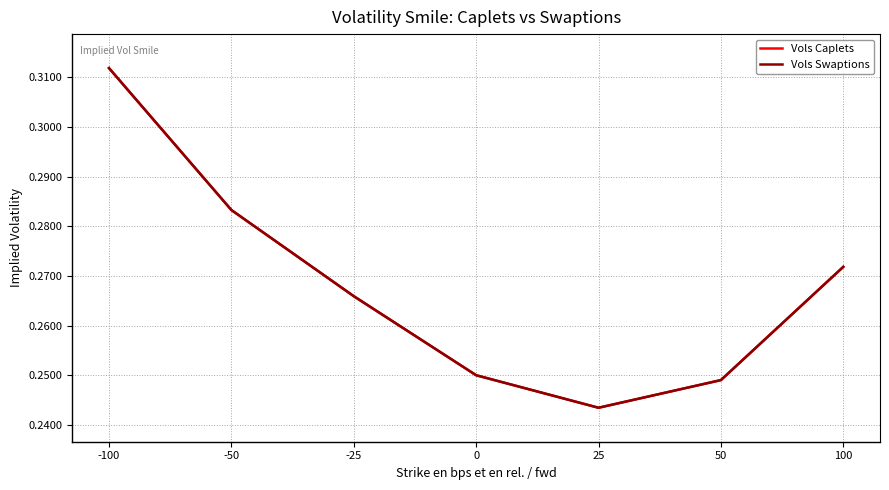

Does the chart have visible grid lines?

Yes